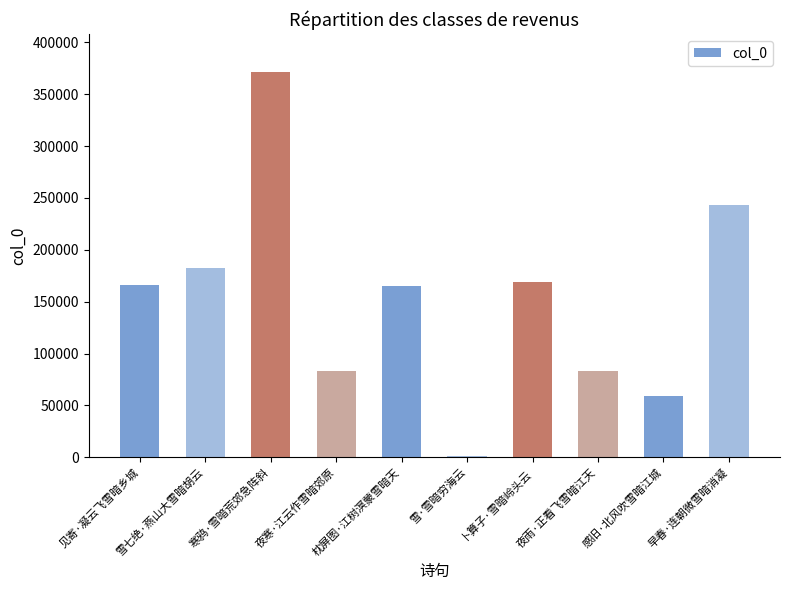

What is the difference between the maximum and minimum values?

369480